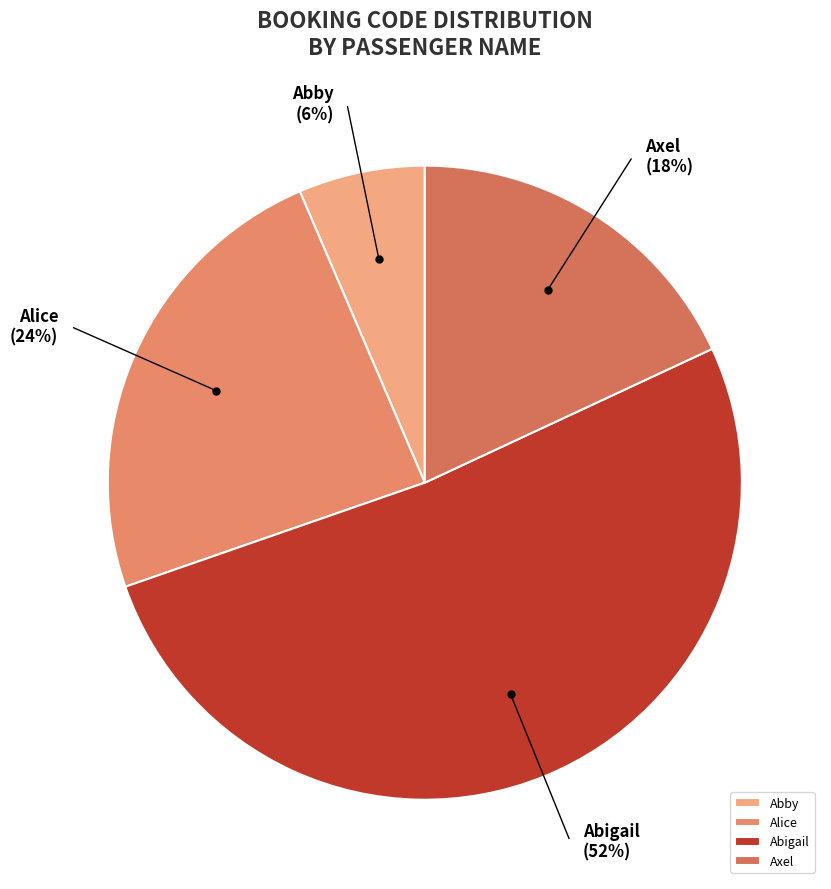

Is the sum of Alice and Abigail greater than half?

Yes